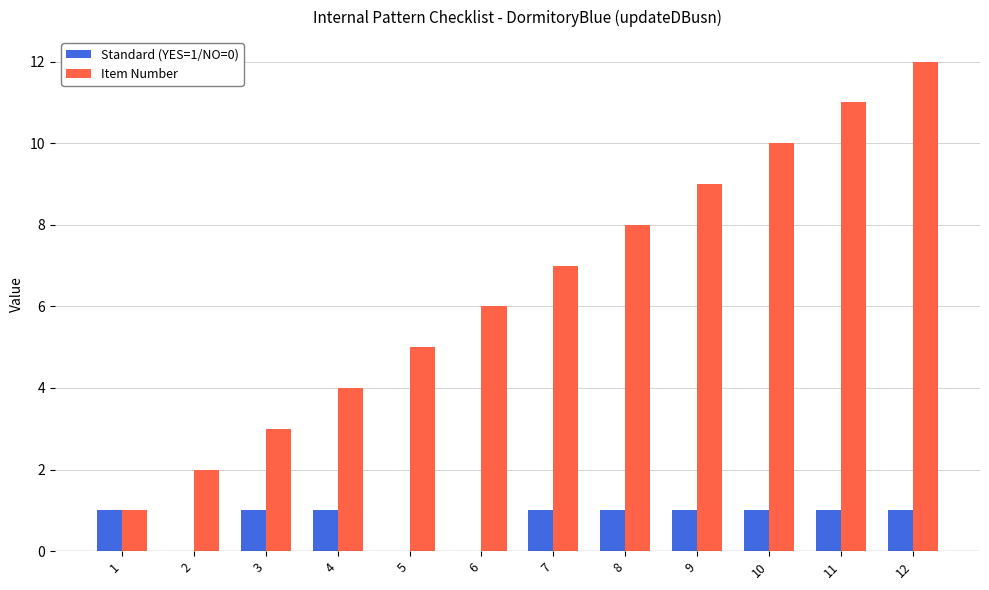

True or false: Standard (YES=1/NO=0) has a value of 1 at 8.

True